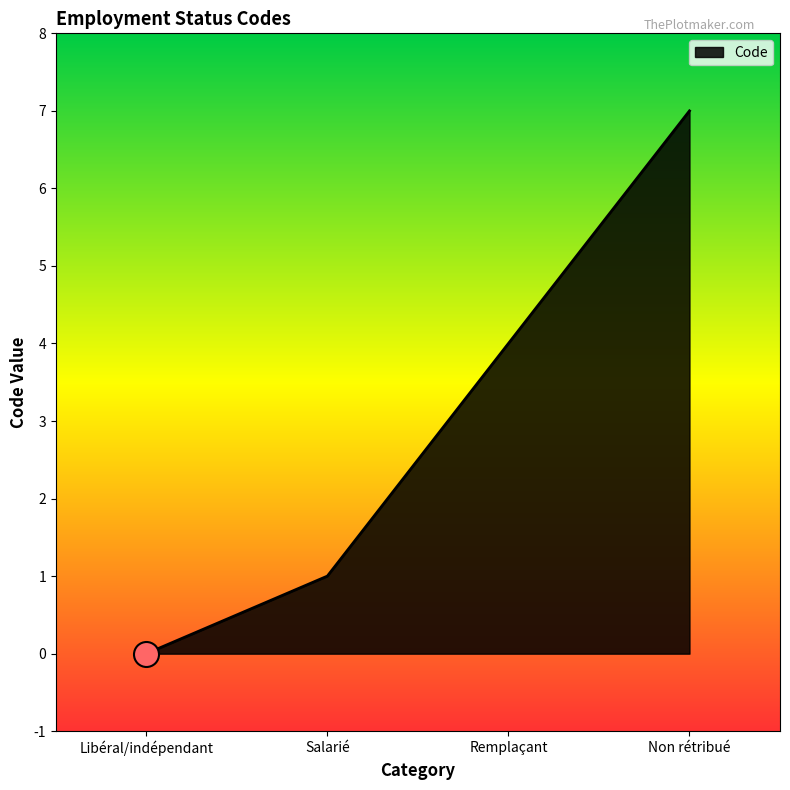

How many values are below 4?

2